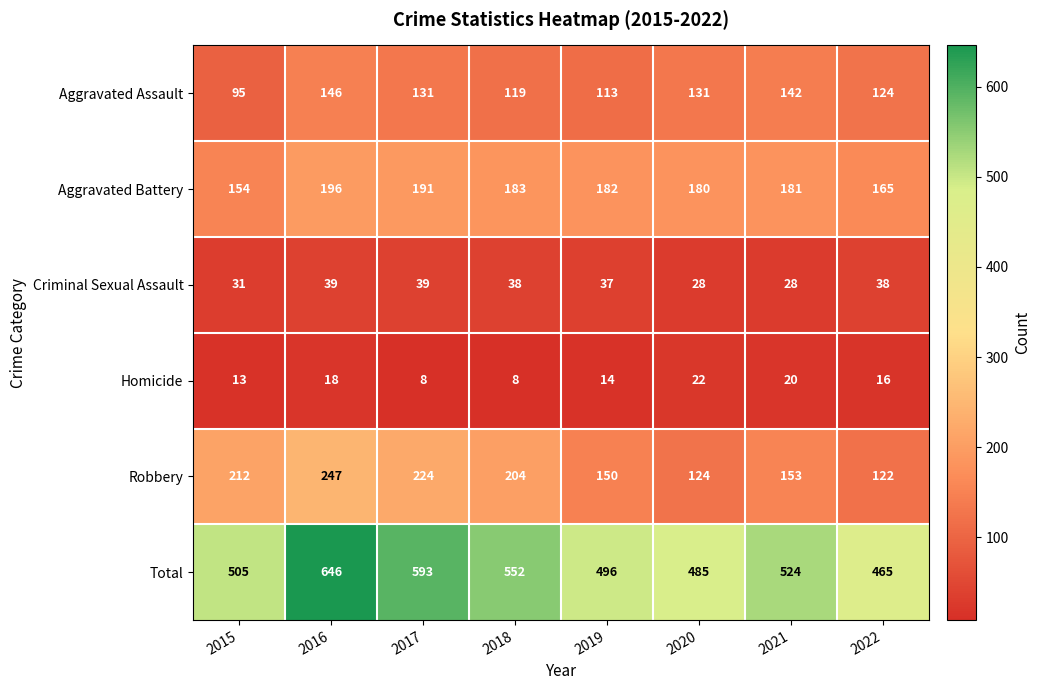

What is the average value of the Homicide series?

15